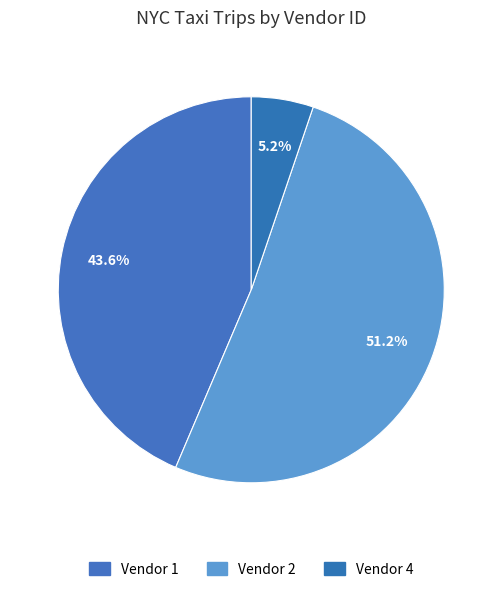

Which slice is the smallest?

Vendor 4